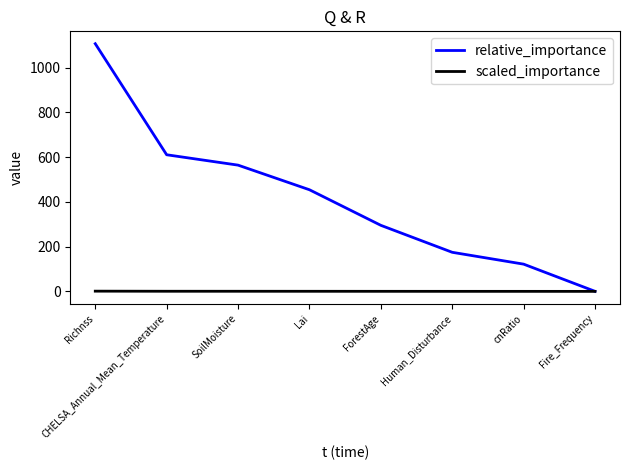

Which category has the lowest value in the relative_importance series?

Fire_Frequency